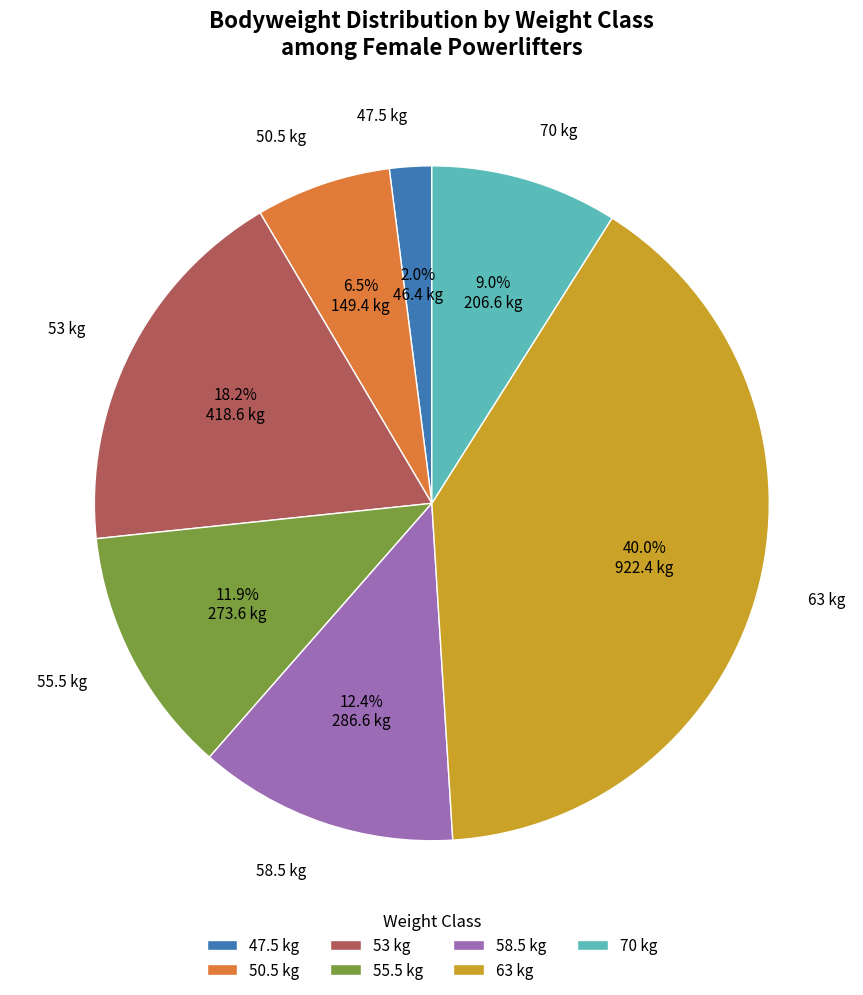

Which slice is the largest?

63 kg